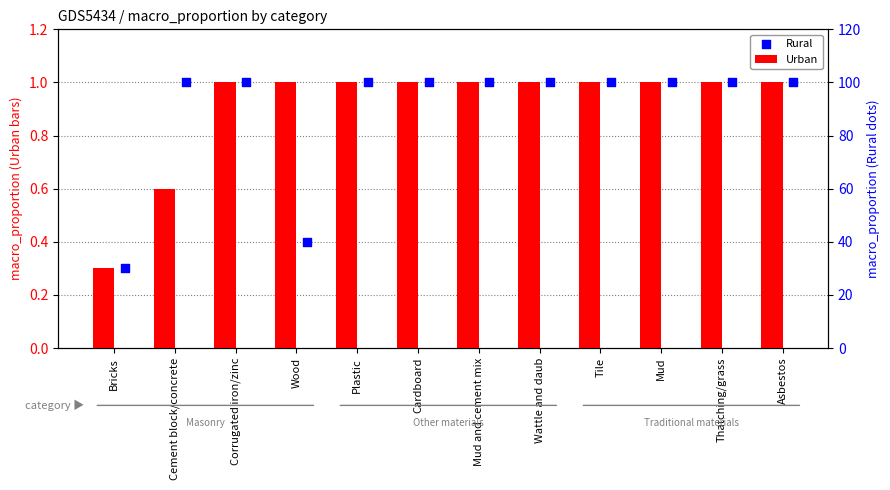

Which series reaches the minimum Y coordinate?

Urban